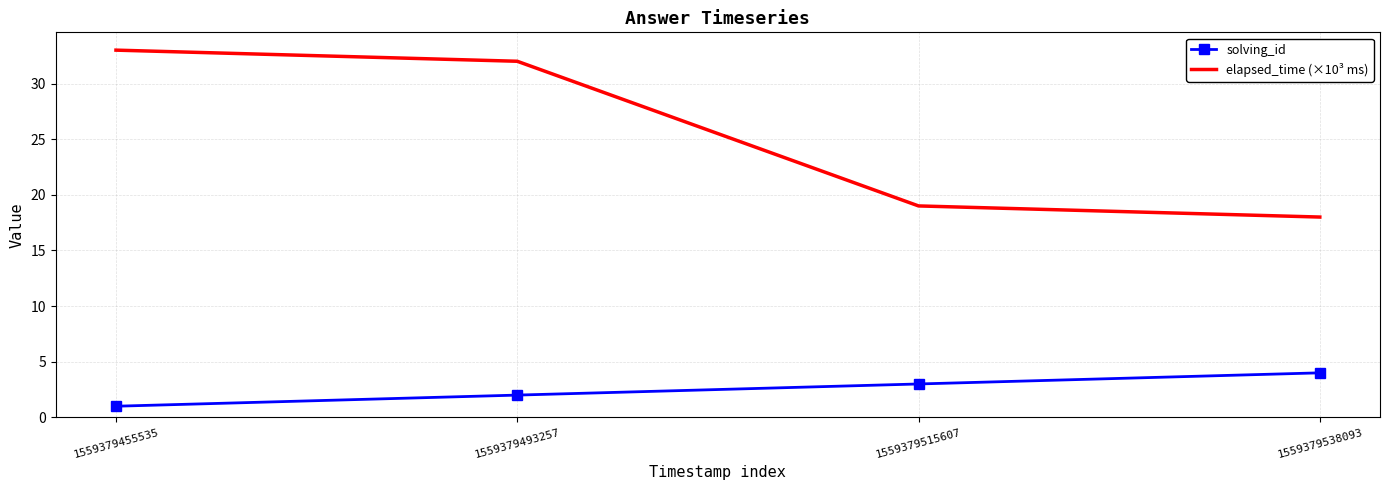

True or false: solving_id has a value of 1 at 1559379515607.

False